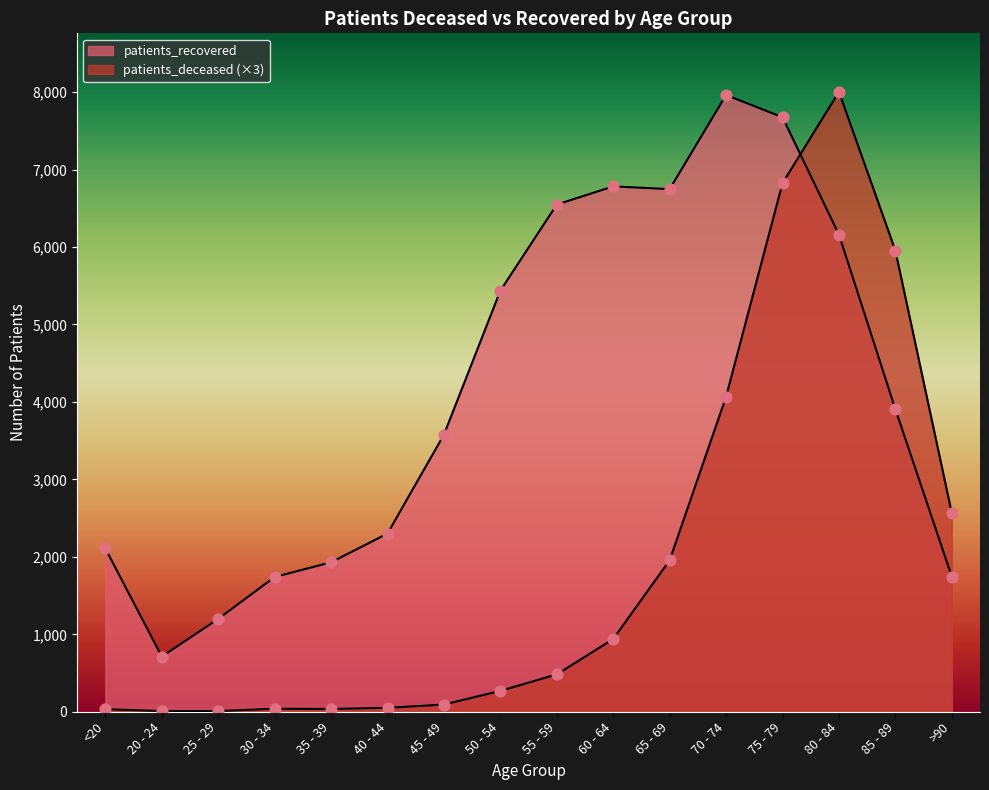

Which series contains the lowest Y value?

patients_deceased